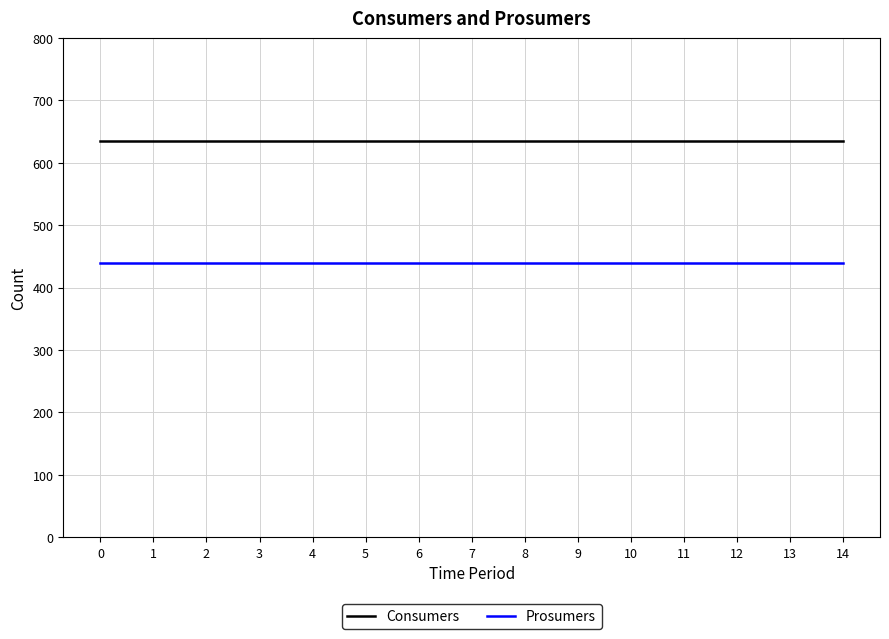

Which series has the largest total across all categories?

Consumers